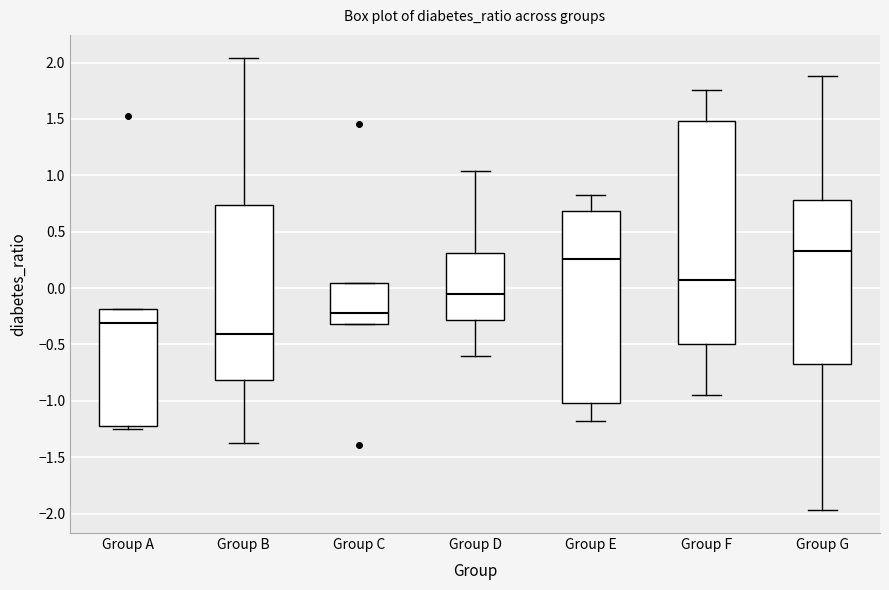

Reading left to right, read every box against the y-axis: the position of its median line, the range the box covers, and the ends of its whiskers. The values are not printed on the chart, so give them approximately, as read against the axis.

Group A: median -0.30, box -1.20 to -0.20, whiskers -1.25 to -0.20
Group B: median -0.40, box -0.80 to 0.75, whiskers -1.35 to 2.05
Group C: median -0.20, box -0.30 to 0.05, whiskers -0.30 to 0.05
Group D: median -0.05, box -0.30 to 0.30, whiskers -0.60 to 1.05
Group E: median 0.25, box -1.00 to 0.70, whiskers -1.20 to 0.80
Group F: median 0.05, box -0.50 to 1.50, whiskers -0.95 to 1.75
Group G: median 0.35, box -0.65 to 0.80, whiskers -1.95 to 1.90